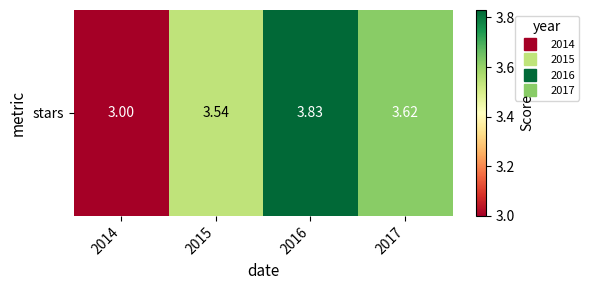

The value at 2015 is 3.5. True or false?

True